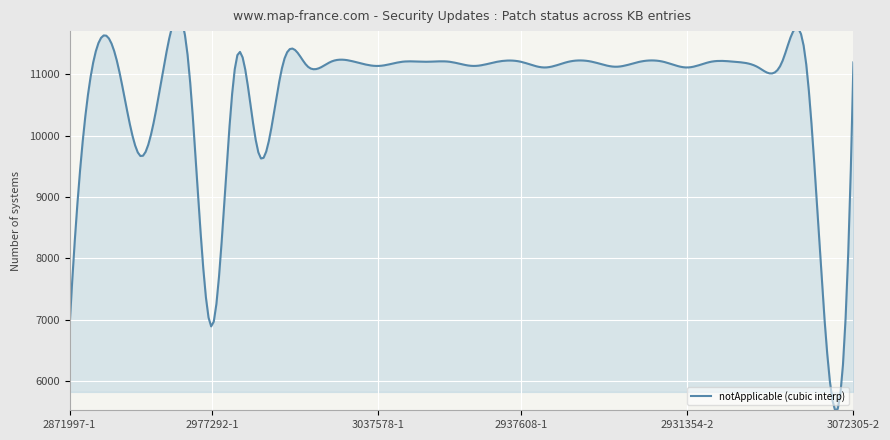

True or false: notApplicable and Installed intersect in this chart.

False